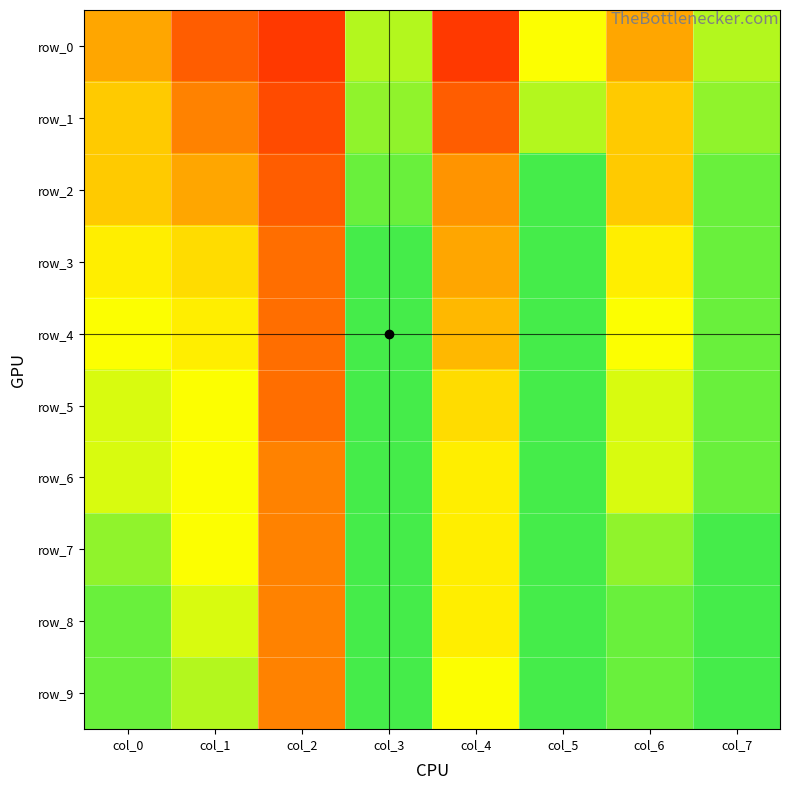

Rank the categories by row_3 value from lowest to highest.

col_2, col_4, col_1, col_0, col_6, col_7, col_3, col_5